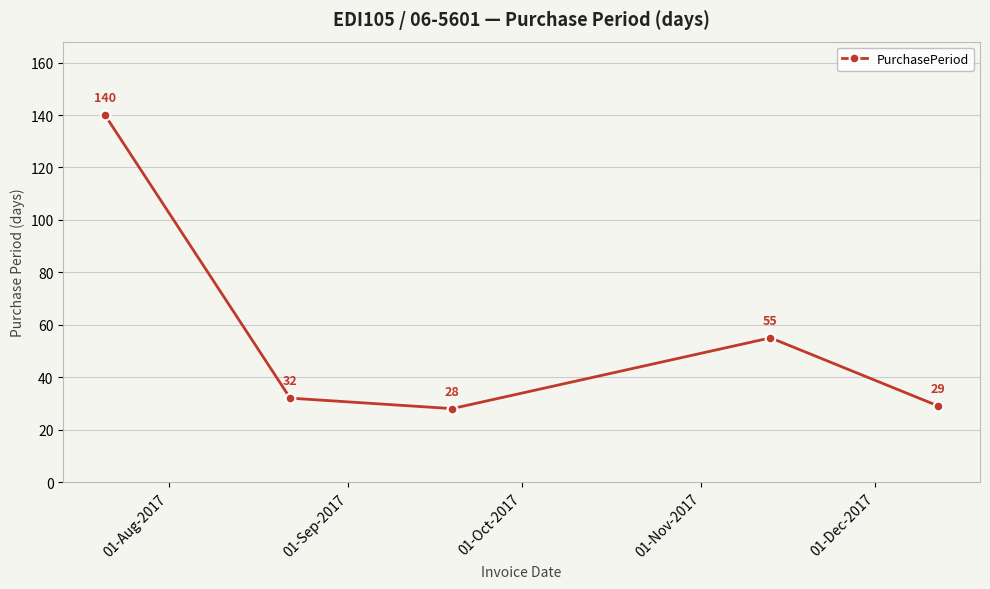

What is the average value?

57